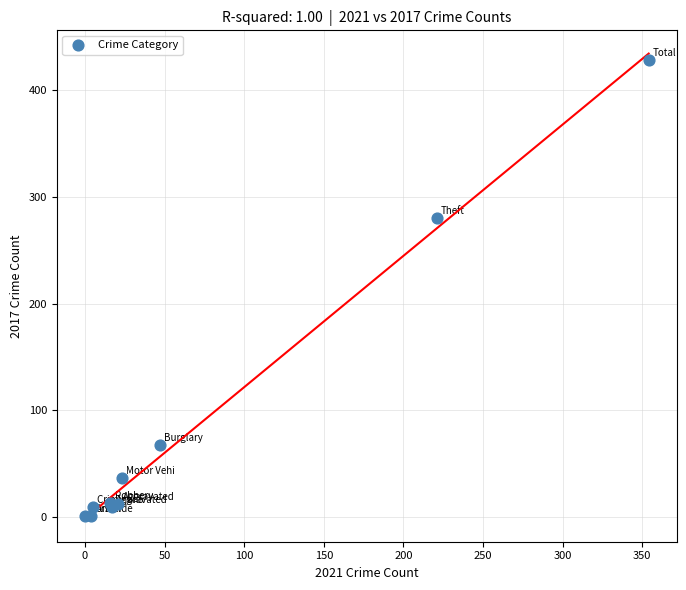

What Y value in the scatter plot is closest to 214?

280